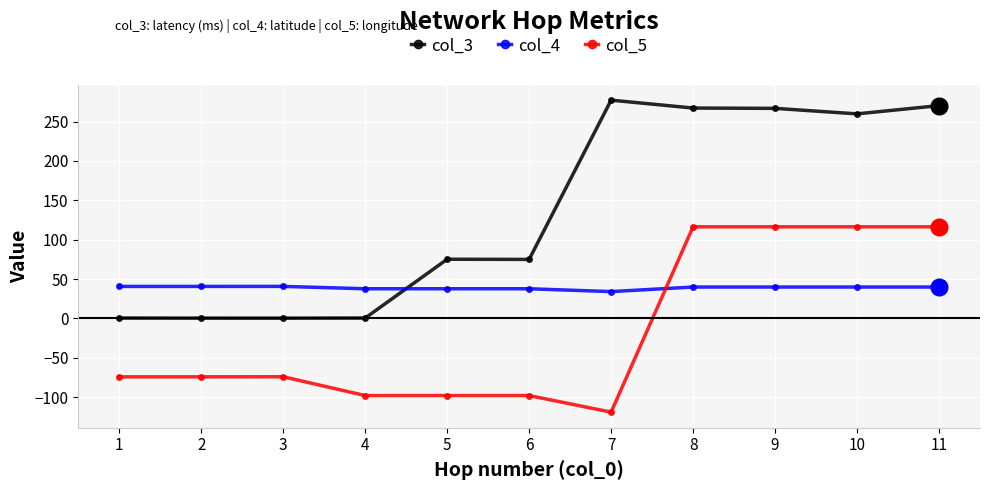

True or false: col_5 and col_3 intersect in this chart.

False